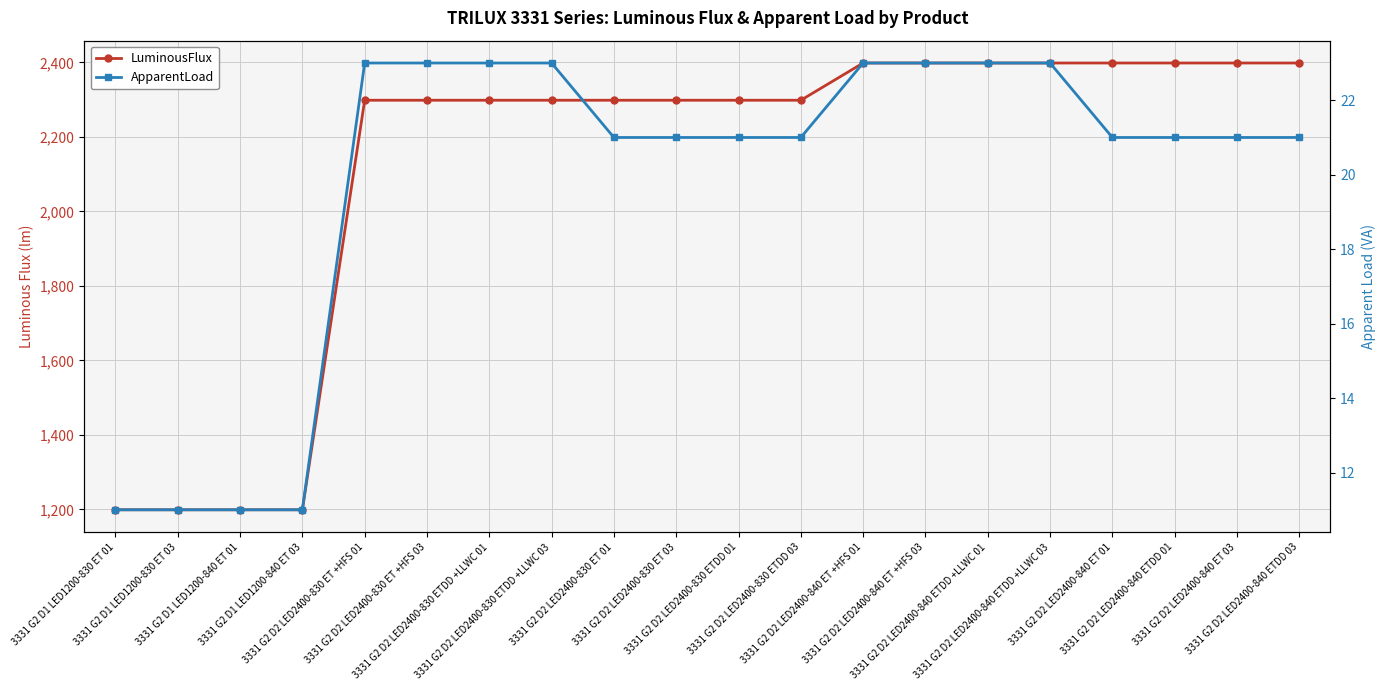

The value of LuminousFlux at 3331 G2 D2 LED2400-840 ETDD +LLWC 03 is 3619.6. True or false?

False